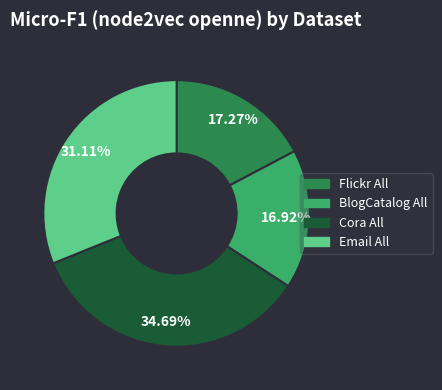

To the nearest percent, what portion does Cora All represent?

35%